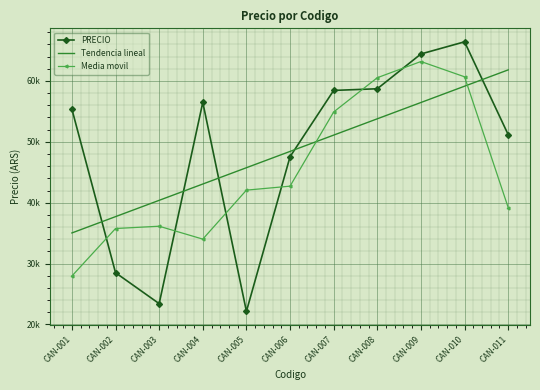

Is it true that PRECIO equals 87571.0 at CAN-004?

False